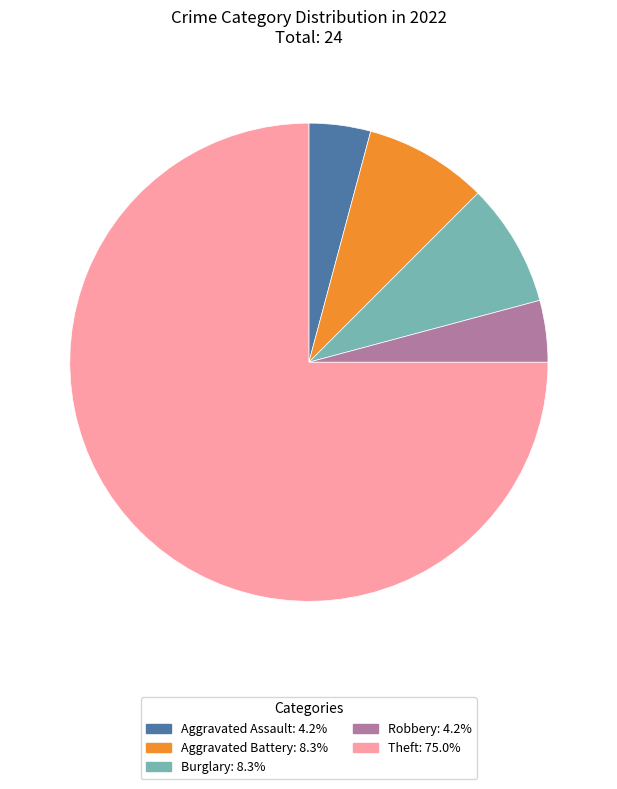

What is the ratio of the value at Burglary: 8.3% to the value at Aggravated Battery: 8.3%?

1.0